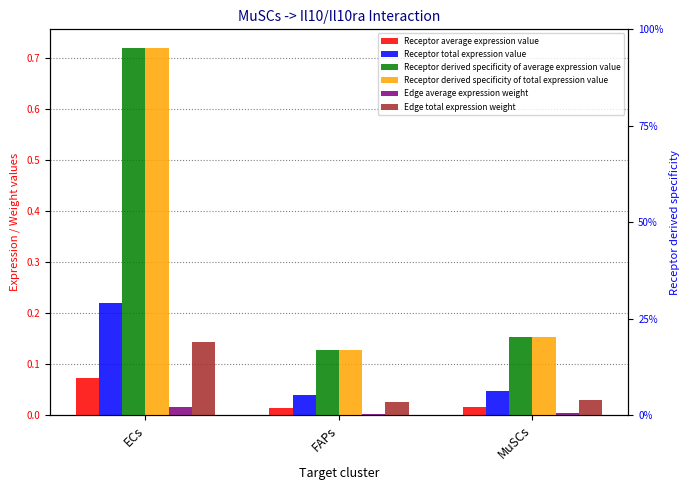

Between ECs and FAPs, which is larger?

ECs